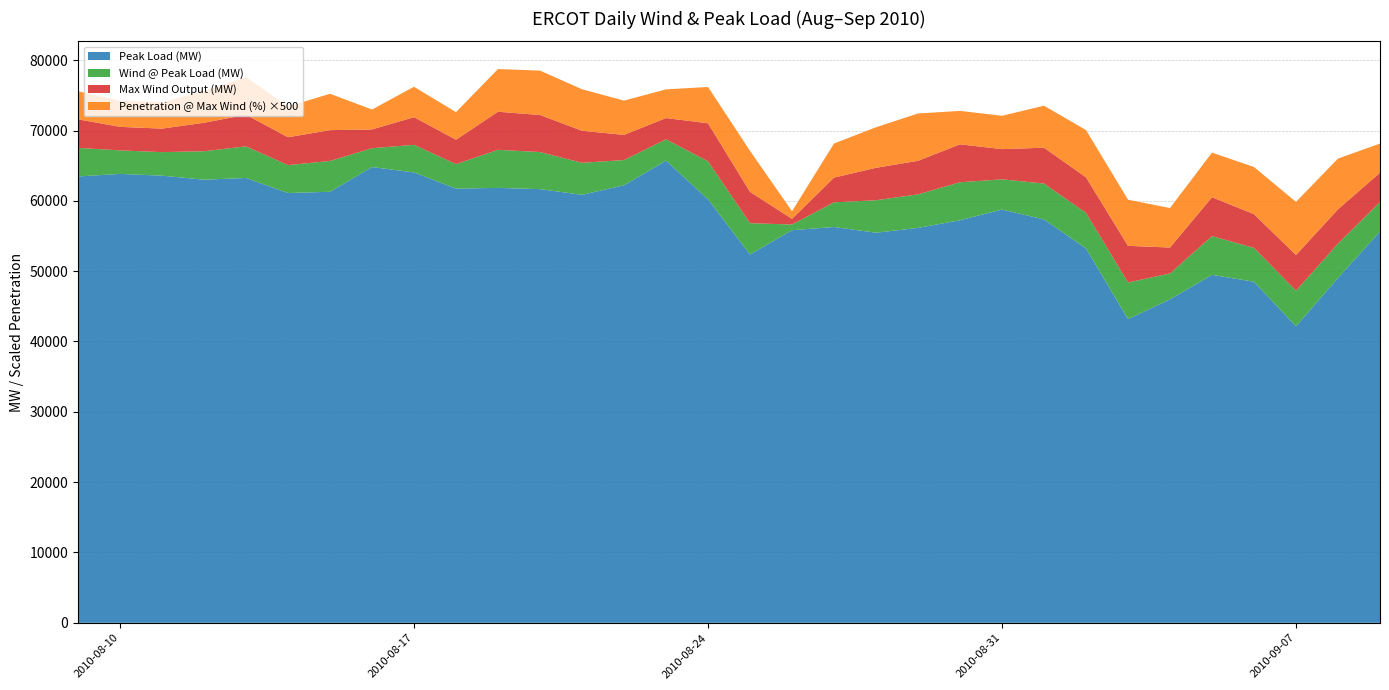

Reading left to right, what are all the values shown in this chart?

Peak Load (MW): 2010-08-09=63467.0	2010-08-10=63830.0	2010-08-11=63579.0	2010-08-12=63007.0	2010-08-13=63250.0	2010-08-14=61110.0	2010-08-15=61289.0	2010-08-16=64805.0	2010-08-17=64036.0	2010-08-18=61744.0	2010-08-19=61839.0	2010-08-20=61666.0	2010-08-21=60855.0	2010-08-22=62216.0	2010-08-23=65716.0	2010-08-24=60217.0	2010-08-25=52368.0	2010-08-26=55826.0	2010-08-27=56281.0	2010-08-28=55467.0	2010-08-29=56152.0	2010-08-30=57246.0	2010-08-31=58764.0	2010-09-01=57356.0	2010-09-02=53238.0	2010-09-03=43174.0	2010-09-04=45995.0	2010-09-05=49469.0	2010-09-06=48500.0	2010-09-07=42159.0	2010-09-08=49044.0	2010-09-09=55645.0
Wind @ Peak Load (MW): 2010-08-09=4062.0	2010-08-10=3344.0	2010-08-11=3345.0	2010-08-12=4047.0	2010-08-13=4497.0	2010-08-14=3968.0	2010-08-15=4381.0	2010-08-16=2674.0	2010-08-17=3930.0	2010-08-18=3474.0	2010-08-19=5415.0	2010-08-20=5270.0	2010-08-21=4553.0	2010-08-22=3582.0	2010-08-23=3027.0	2010-08-24=5405.0	2010-08-25=4454.0	2010-08-26=807.0	2010-08-27=3510.0	2010-08-28=4615.0	2010-08-29=4769.0	2010-08-30=5395.0	2010-08-31=4294.0	2010-09-01=5099.0	2010-09-02=5051.0	2010-09-03=5214.0	2010-09-04=3683.0	2010-09-05=5521.0	2010-09-06=4801.0	2010-09-07=5070.0	2010-09-08=4877.0	2010-09-09=4175.0
Max Wind Output (MW): 2010-08-09=4062.0	2010-08-10=3344.0	2010-08-11=3345.0	2010-08-12=4047.0	2010-08-13=4497.0	2010-08-14=3968.0	2010-08-15=4381.0	2010-08-16=2674.0	2010-08-17=3930.0	2010-08-18=3474.0	2010-08-19=5415.0	2010-08-20=5270.0	2010-08-21=4553.0	2010-08-22=3582.0	2010-08-23=3027.0	2010-08-24=5405.0	2010-08-25=4454.0	2010-08-26=807.0	2010-08-27=3510.0	2010-08-28=4615.0	2010-08-29=4769.0	2010-08-30=5395.0	2010-08-31=4294.0	2010-09-01=5099.0	2010-09-02=5051.0	2010-09-03=5214.0	2010-09-04=3683.0	2010-09-05=5521.0	2010-09-06=4801.0	2010-09-07=5070.0	2010-09-08=4877.0	2010-09-09=4175.0
Penetration @ Max Wind (%): 2010-08-09=8.0	2010-08-10=7.4	2010-08-11=7.5	2010-08-12=9.1	2010-08-13=10.7	2010-08-14=8.7	2010-08-15=10.3	2010-08-16=5.7	2010-08-17=8.6	2010-08-18=7.8	2010-08-19=12.1	2010-08-20=12.6	2010-08-21=11.8	2010-08-22=9.7	2010-08-23=8.2	2010-08-24=10.3	2010-08-25=11.7	2010-08-26=2.2	2010-08-27=9.7	2010-08-28=11.5	2010-08-29=13.5	2010-08-30=9.5	2010-08-31=9.5	2010-09-01=11.9	2010-09-02=13.4	2010-09-03=13.1	2010-09-04=11.2	2010-09-05=12.7	2010-09-06=13.4	2010-09-07=15.1	2010-09-08=14.4	2010-09-09=8.3